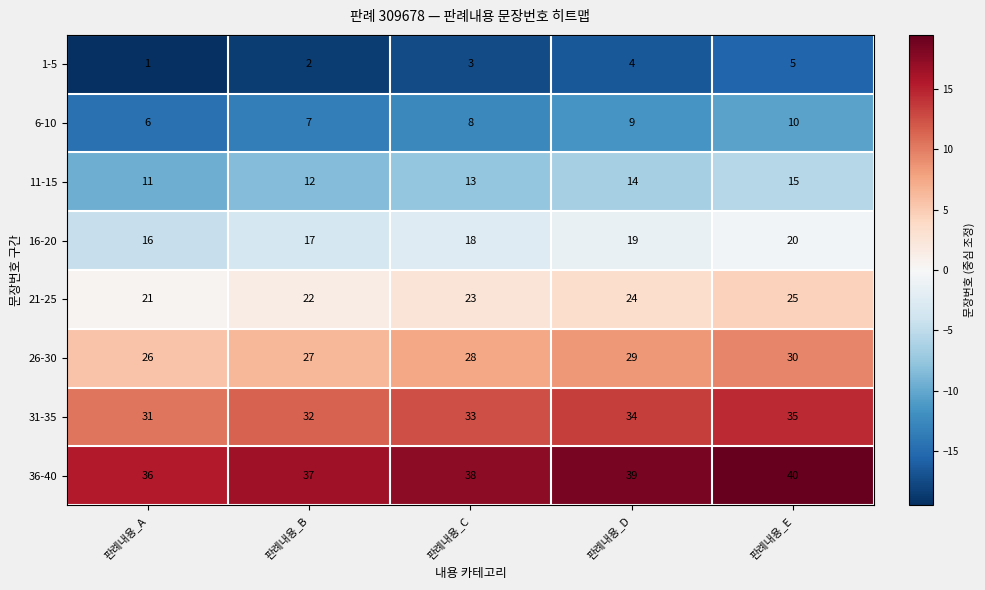

How many data points does each series have?

5